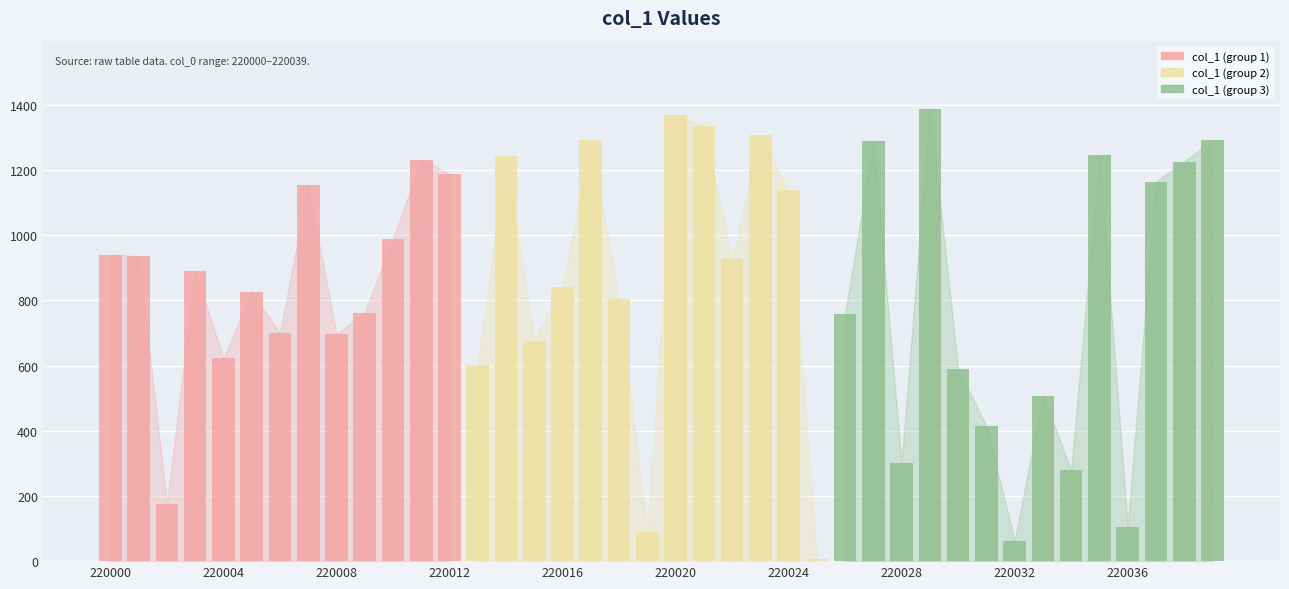

What is the difference between the values at 220023 and 220016?

465